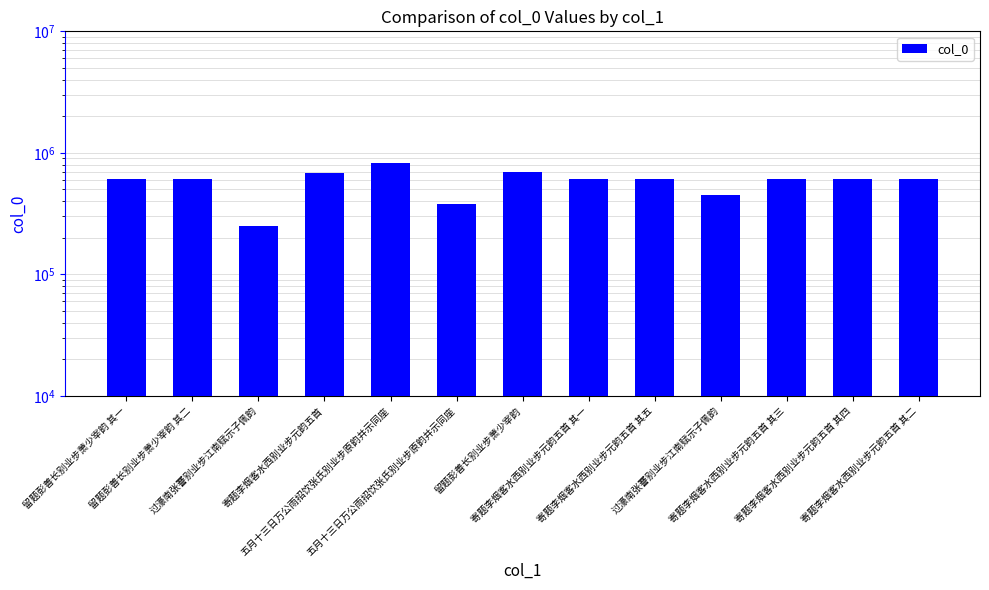

At which label does the data first exceed 612528?

留题彭善长别业步萧少宰韵 其一